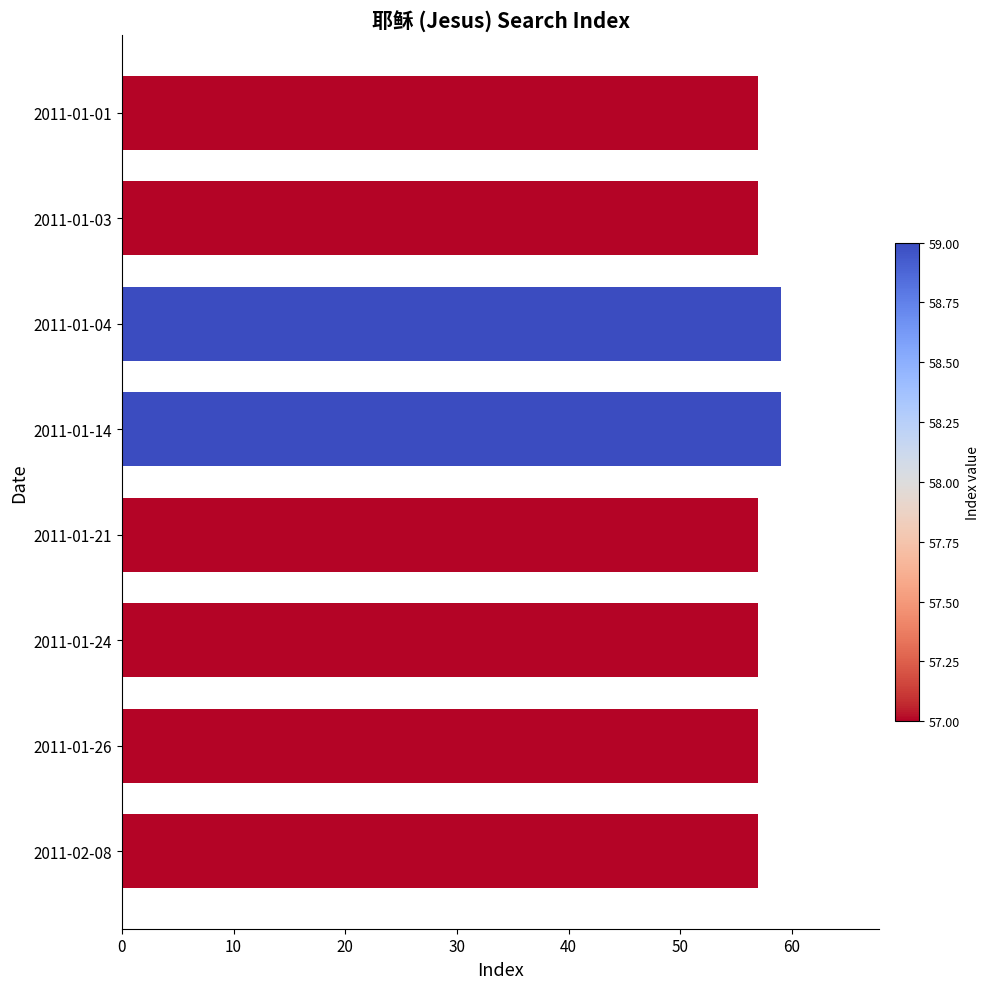

What is the smallest value displayed?

57